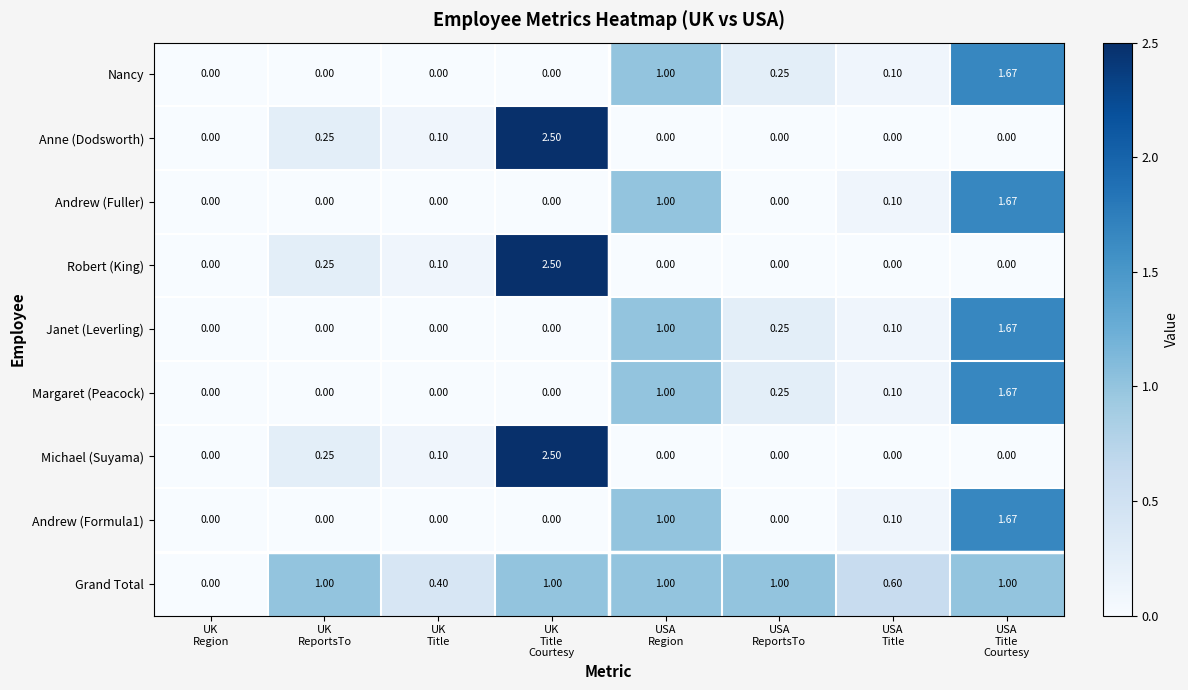

Which series has the largest total across all categories?

Grand Total